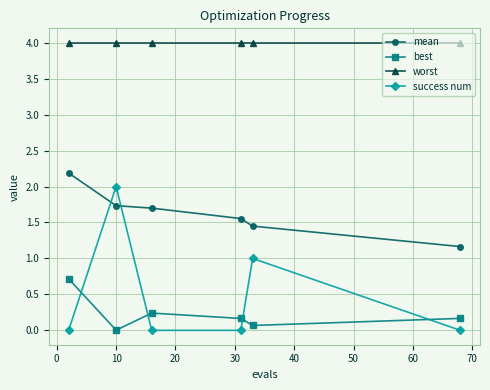

How many categories are shown in the chart?

6